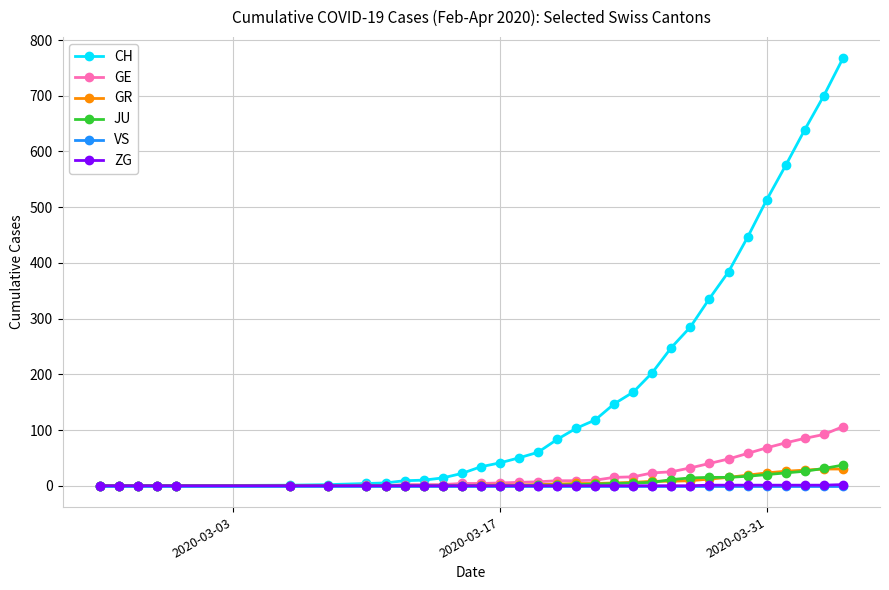

Which series has the largest total across all categories?

CH